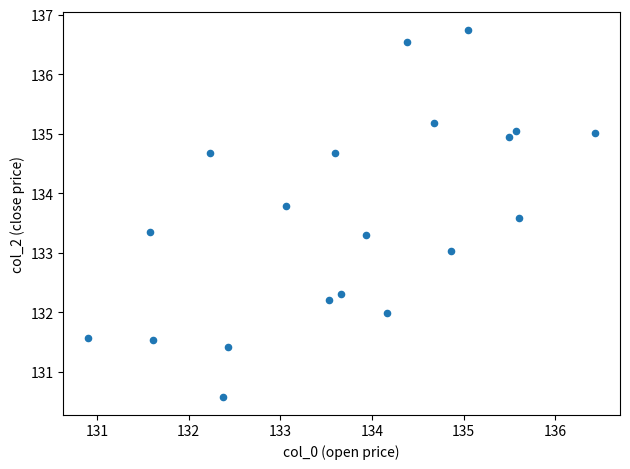

What is the range of Y values (max minus min)?

6.2